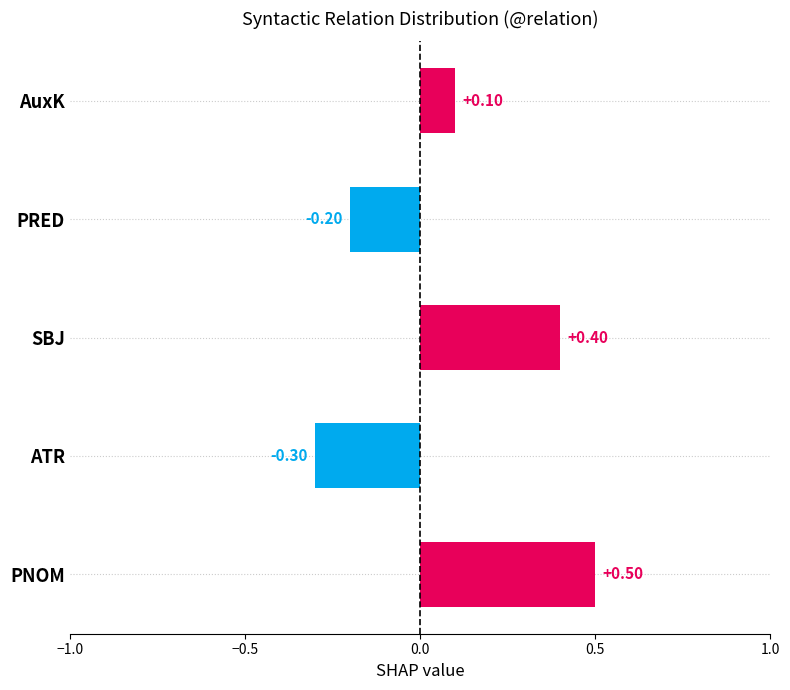

List the labels in order of value, smallest first.

ATR, PRED, AuxK, SBJ, PNOM